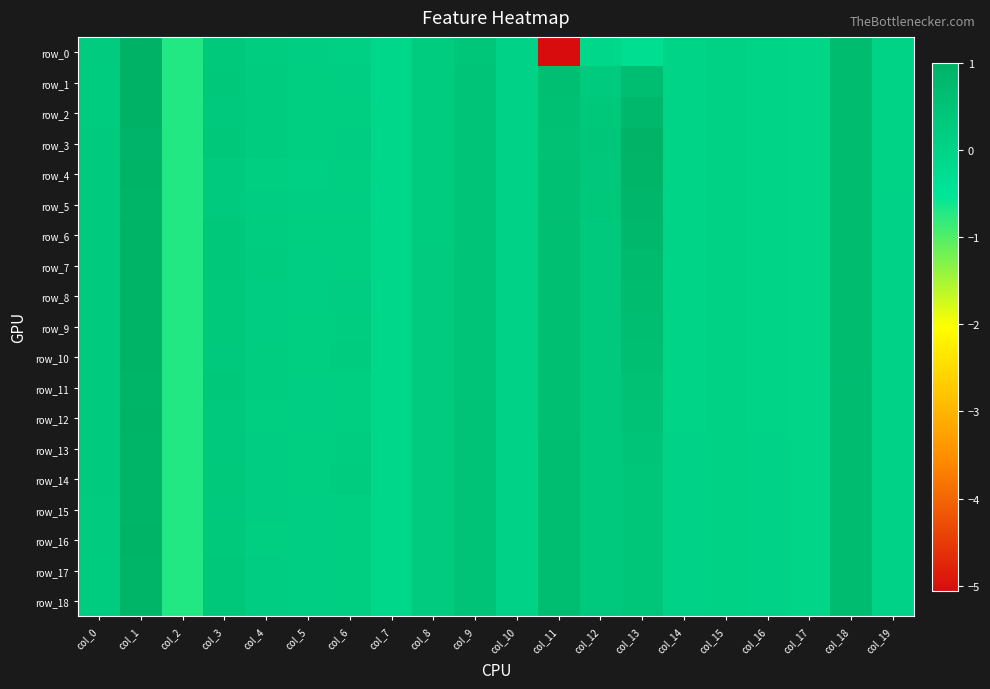

What is the approximate value of row_15 at col_0?

0.3